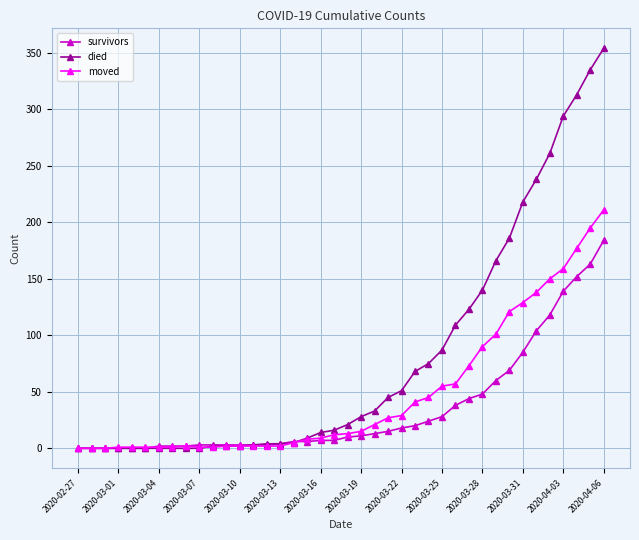

List the series in order of their overall mean, highest first.

died, moved, survivors